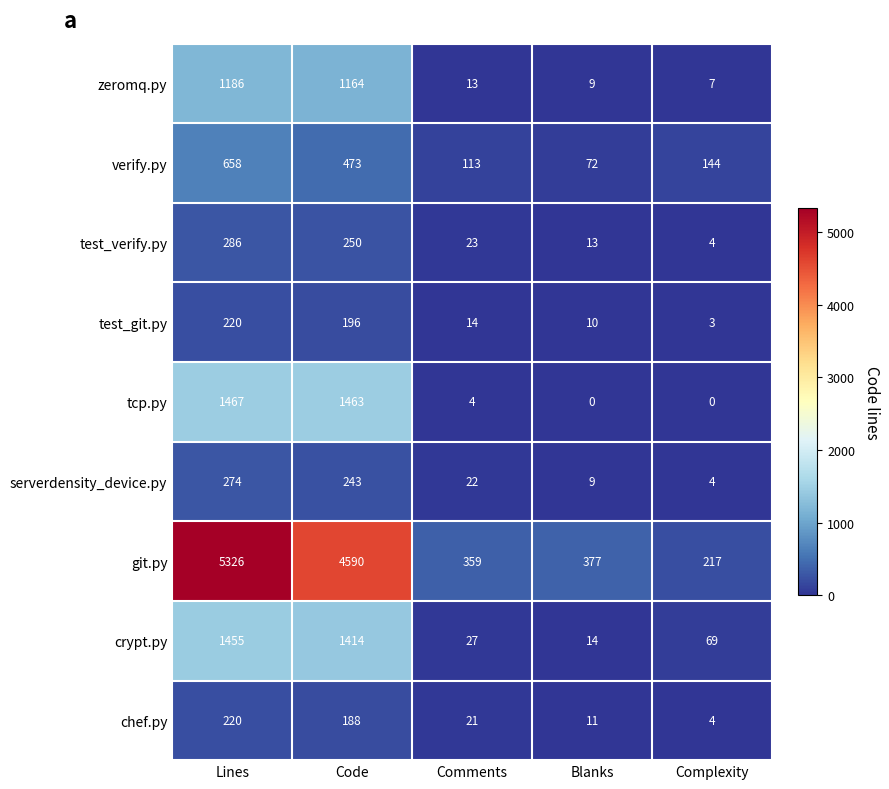

The test_verify.py series shows 347 at Code. True or false?

False